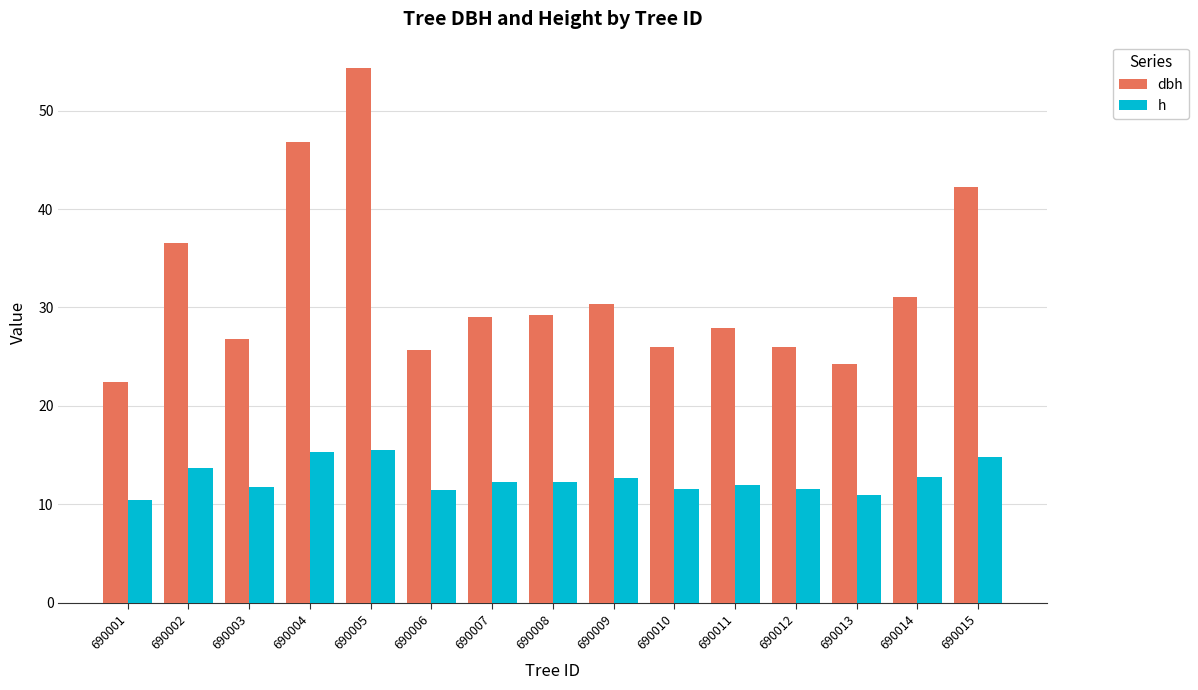

What is the difference between the h values at 690008 and 690012?

0.8